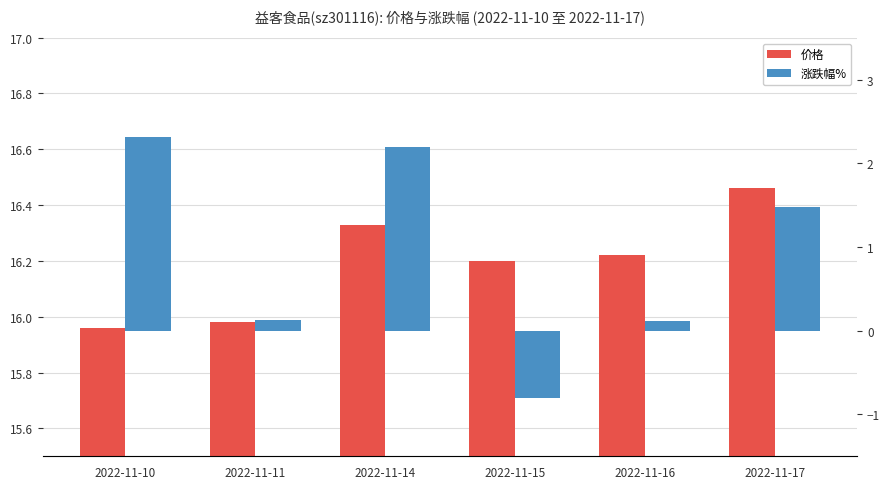

How many values in the 涨跌幅% series are below 1?

3